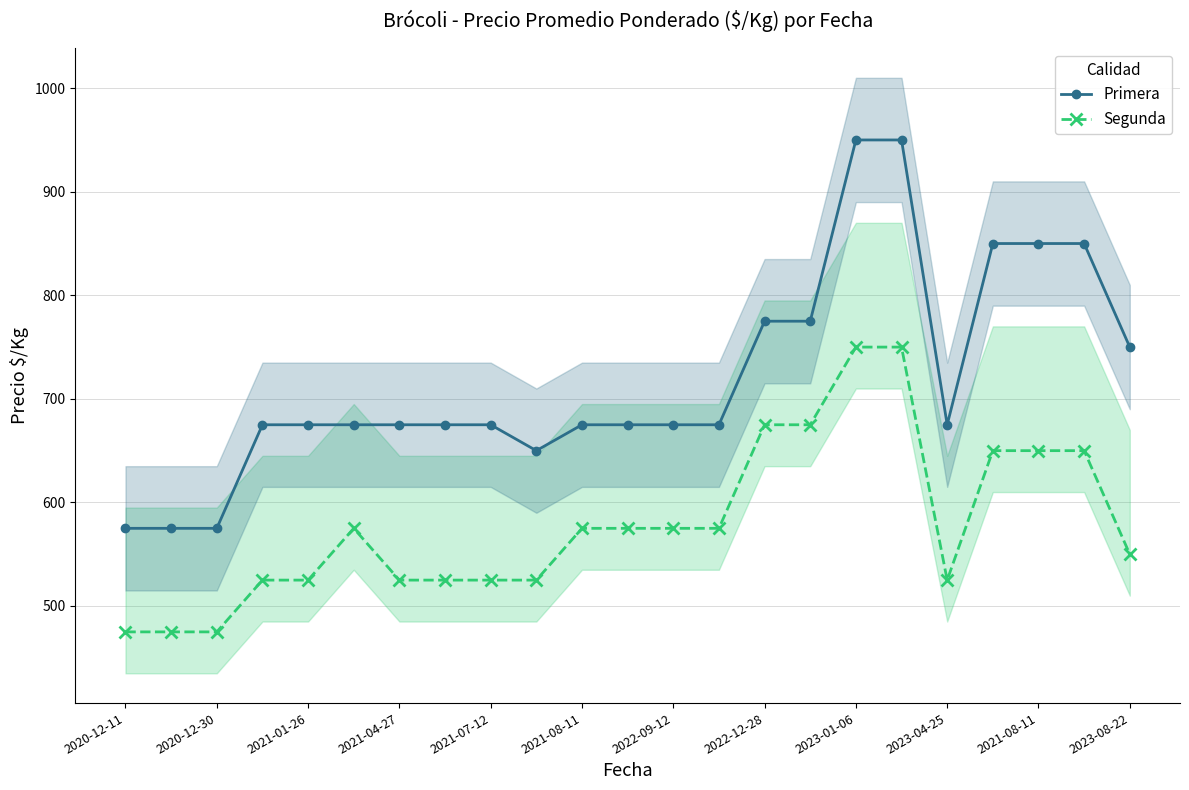

Is the value of Primera at 15 greater than the value of Segunda at 15?

Yes